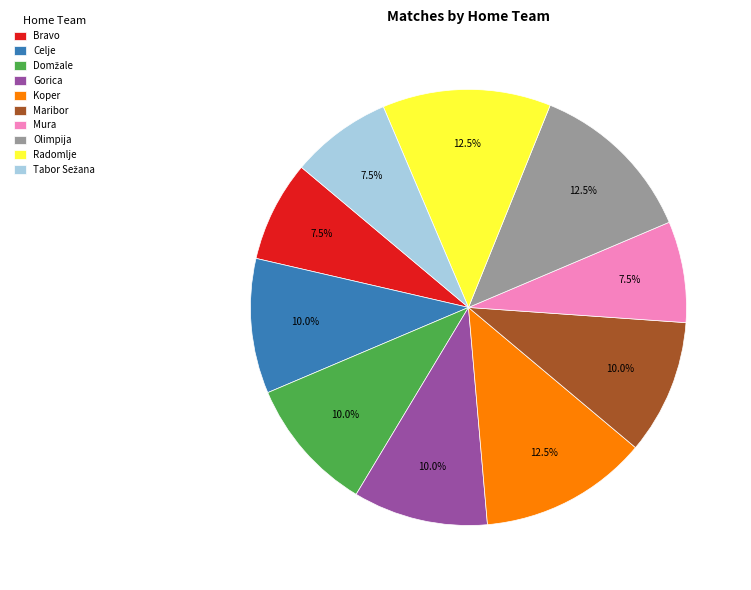

What percentage do Mura and Radomlje together represent?

20.0%